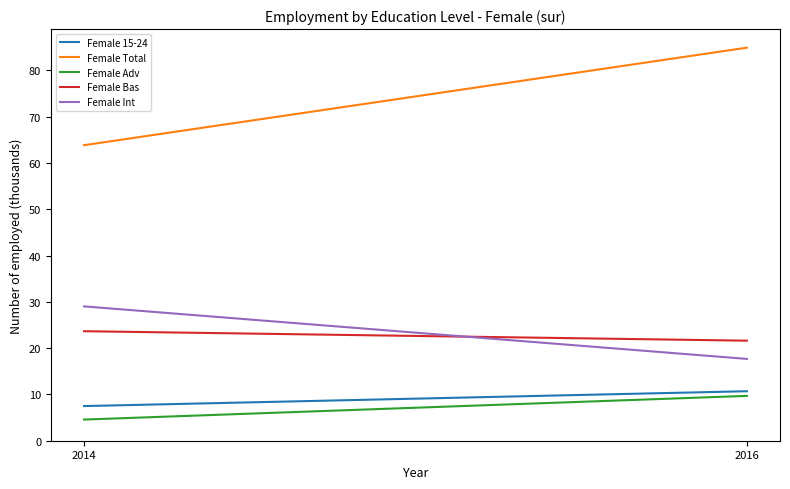

What is the value of the Female Total point at the 1st from the left?

63.8